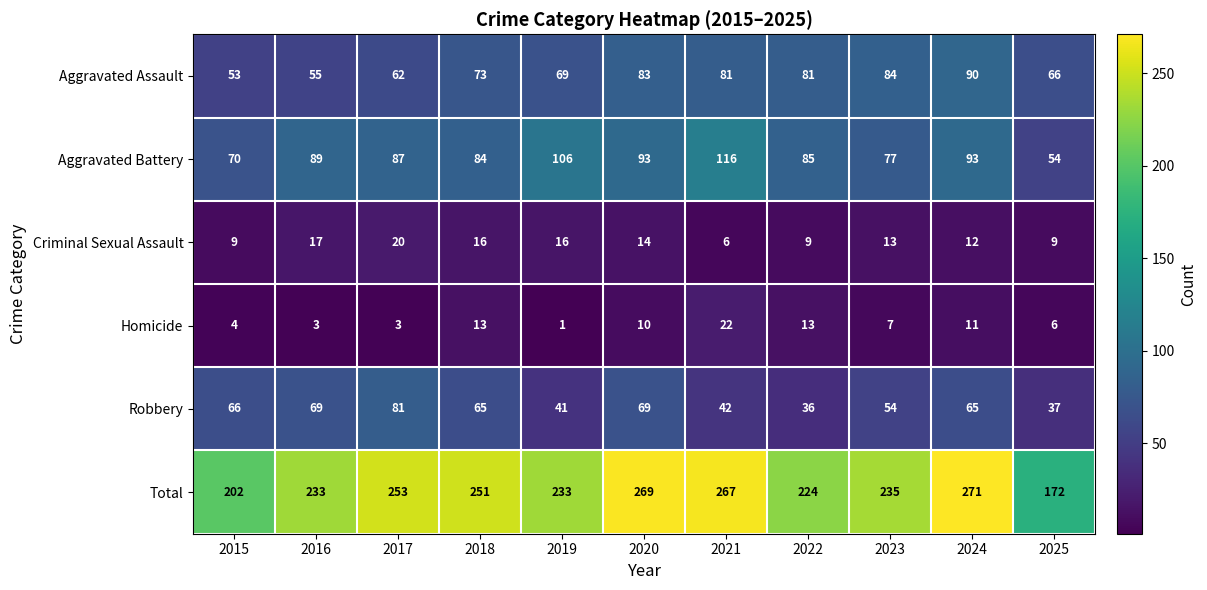

At 2021, list the series in order from largest to smallest.

Total, Aggravated Battery, Aggravated Assault, Robbery, Homicide, Criminal Sexual Assault